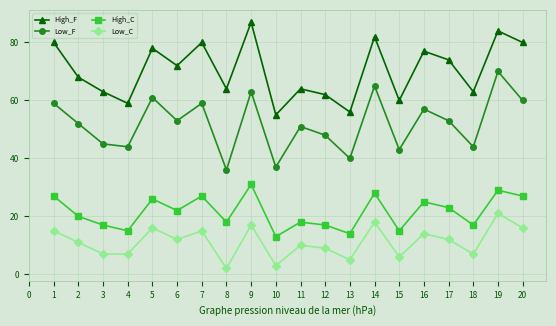

Rank the series at 8 from lowest to highest value.

Low_C, High_C, Low_F, High_F